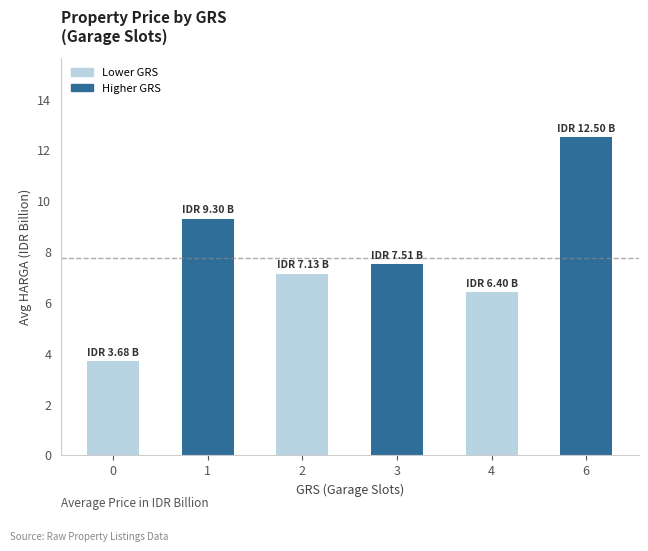

Is it true that the value at 4 is 6.4?

True